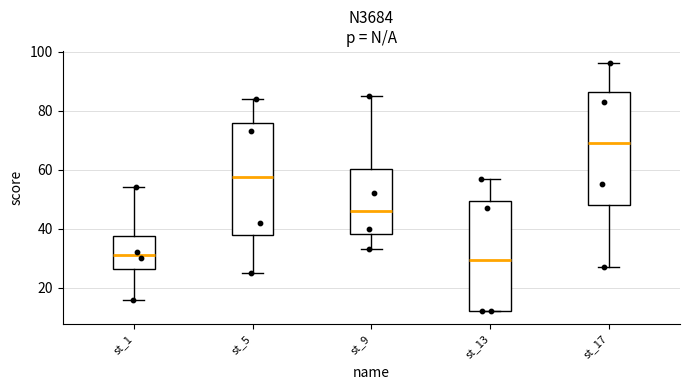

Which box's median line is the highest?

st_17